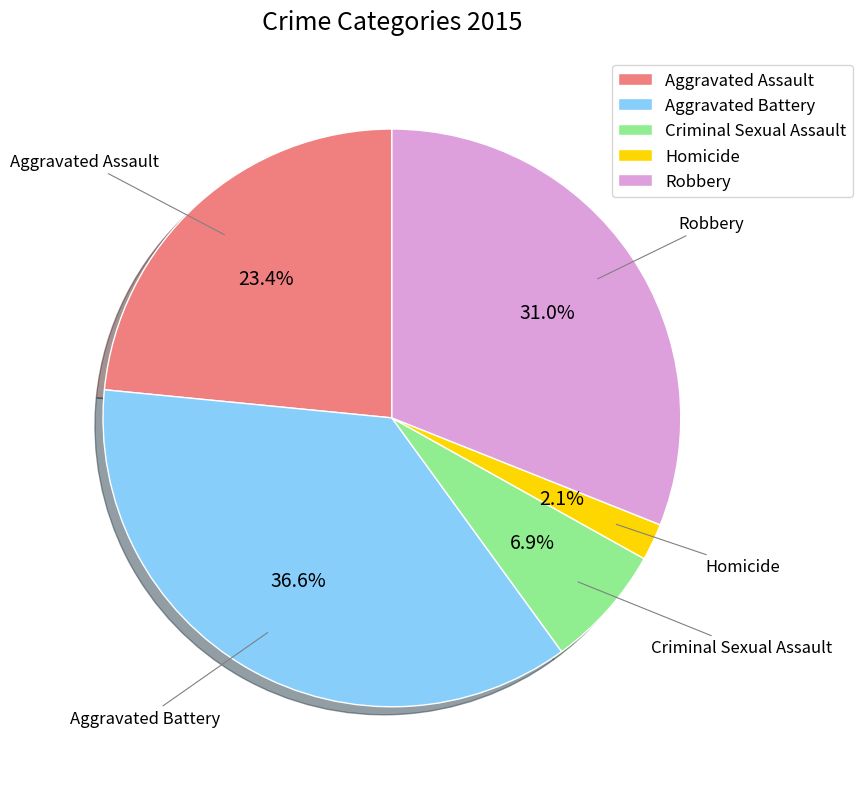

Combined, do Homicide and Criminal Sexual Assault account for over 50%?

No